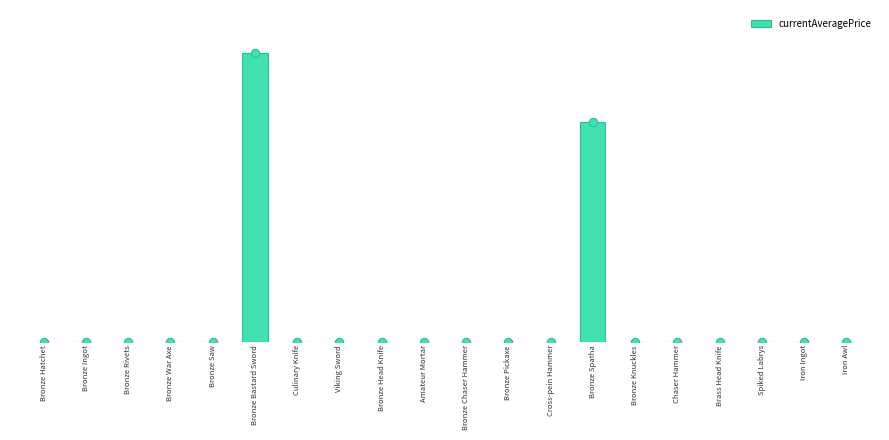

Are the bars horizontal?

No